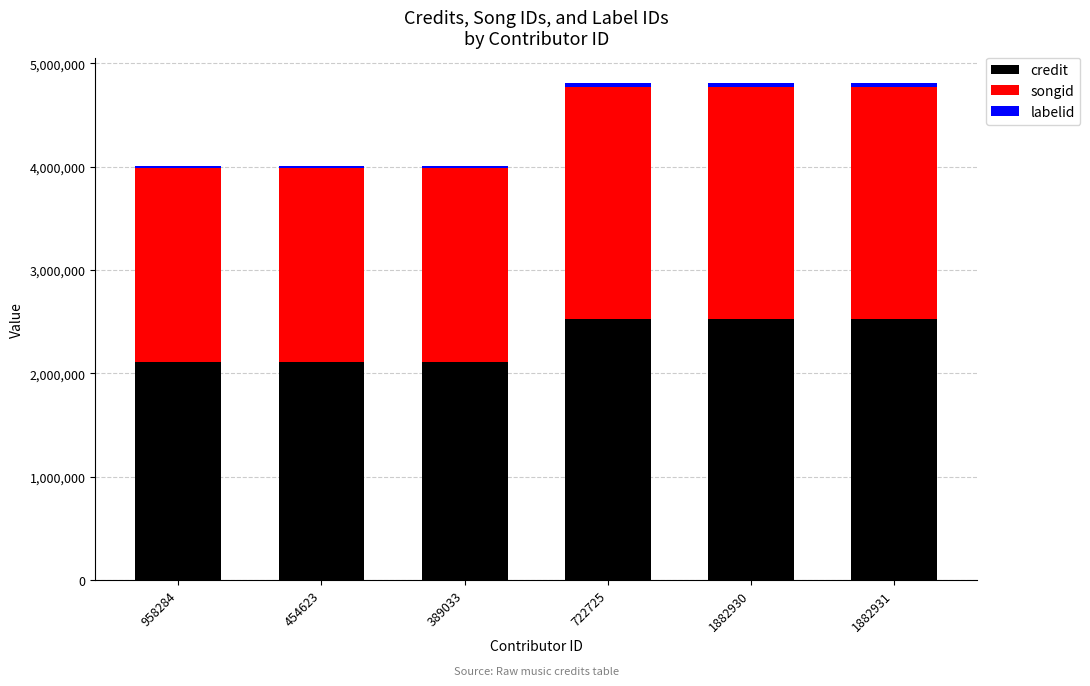

Count the labelid values in the range 15061 to 39364.

6